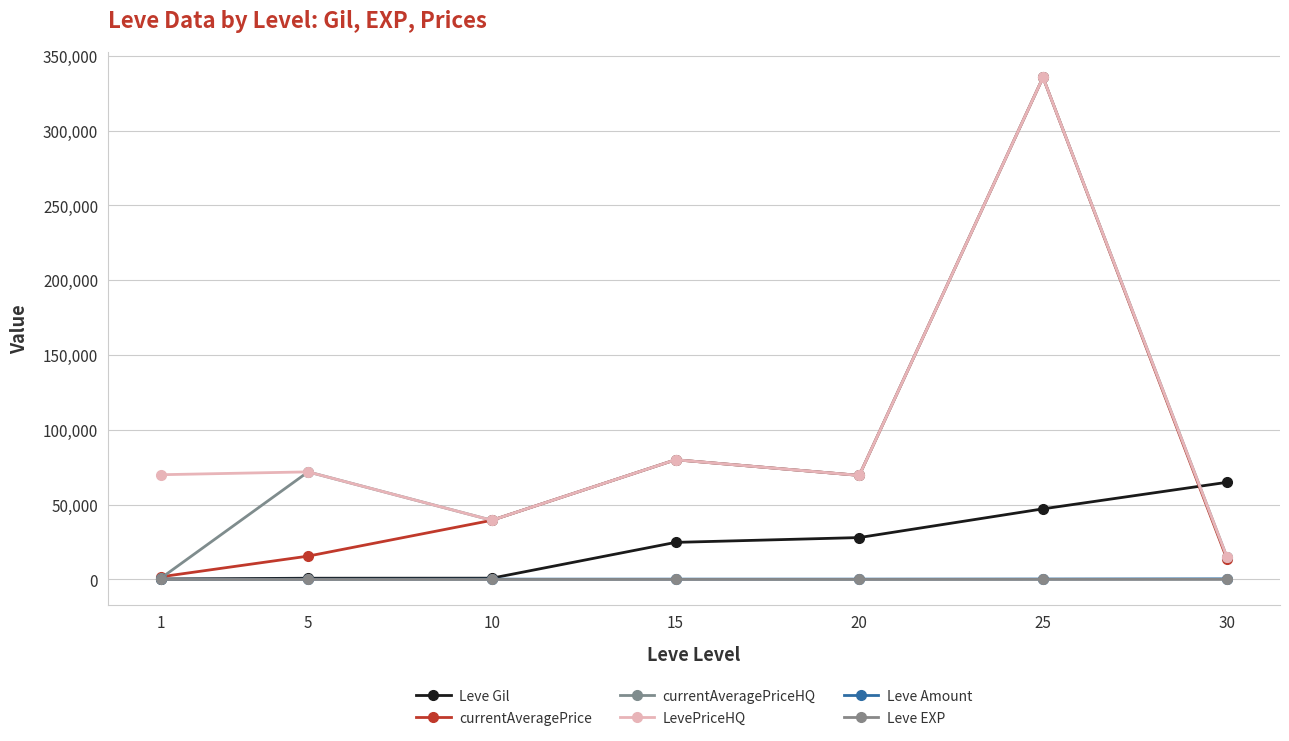

What is the smallest value displayed?

1